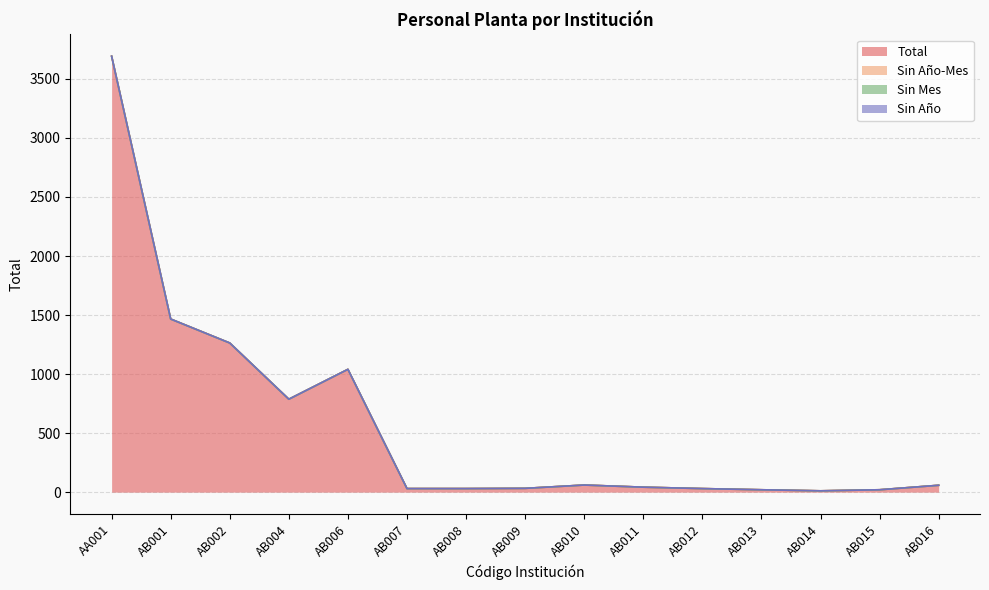

Between AB015 and AB016, which is larger?

AB016